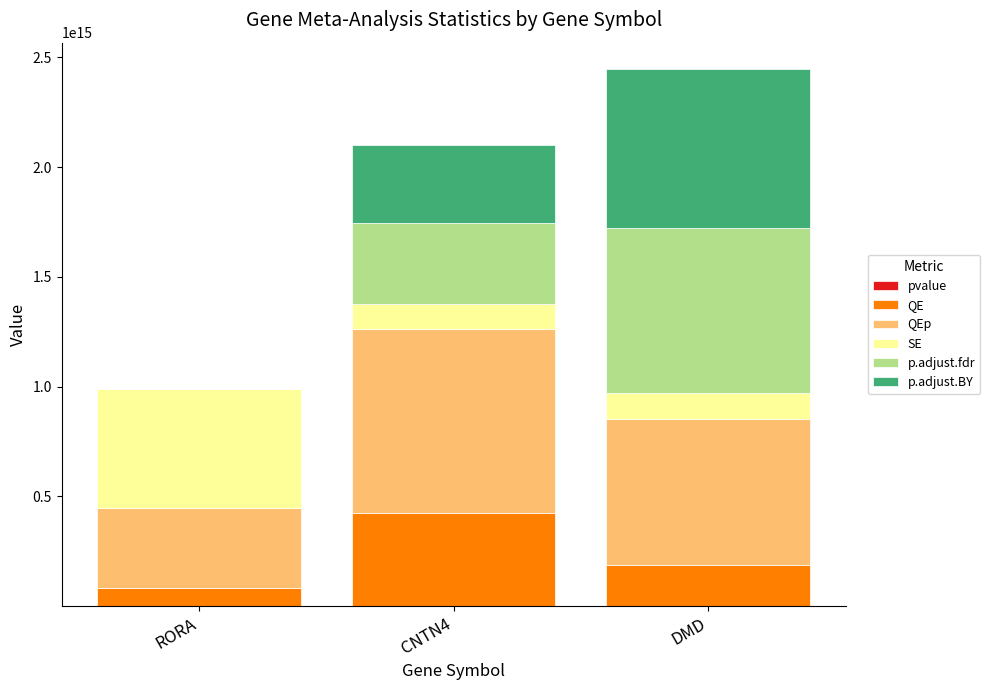

At which category is the sum across all series the highest?

DMD